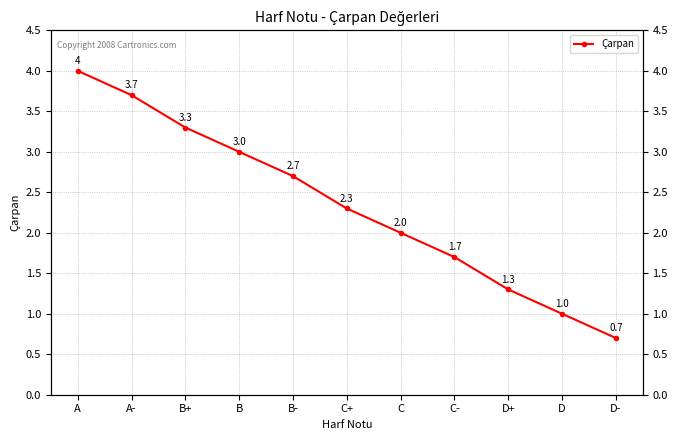

Between D and A-, which is larger?

A-